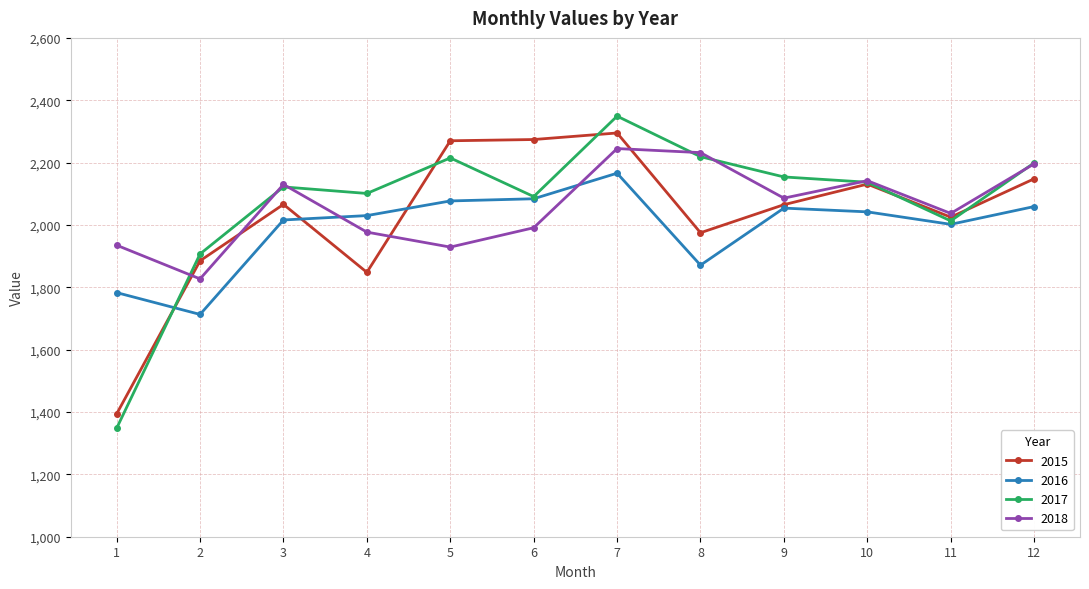

Which series has the widest spread of values?

2017